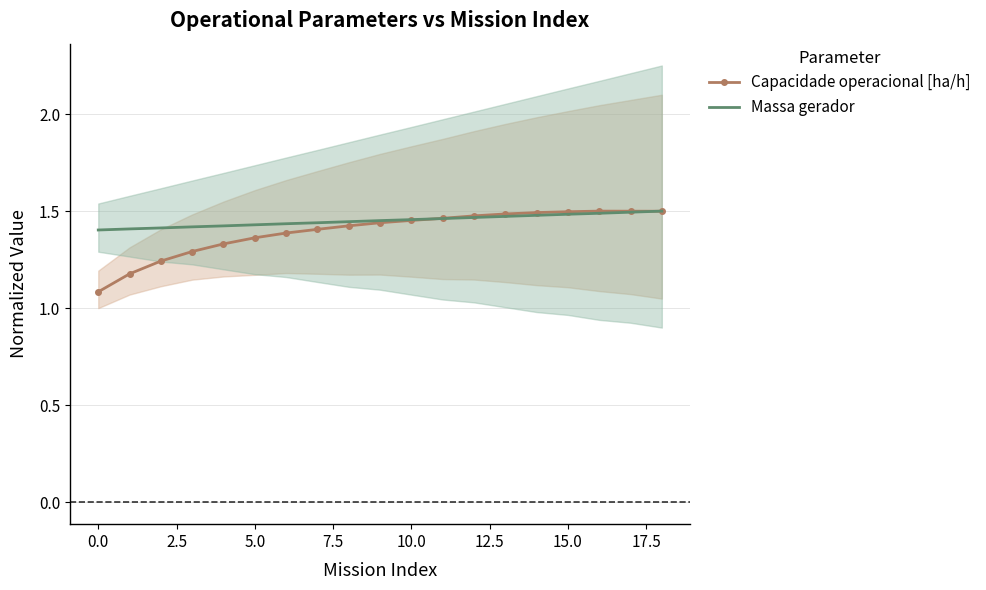

True or false: Massa gerador and Capacidade operacional [ha/h] intersect in this chart.

True